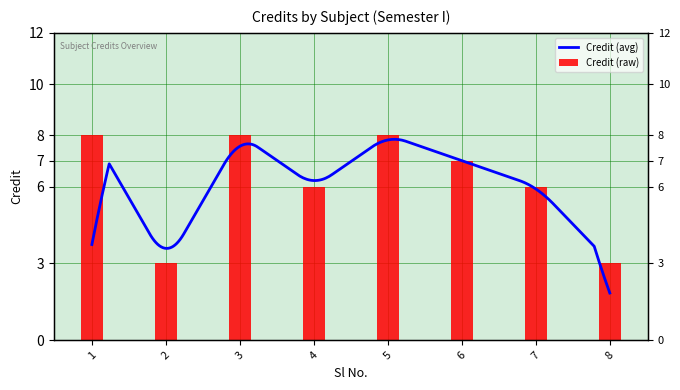

What is the sum of the values at 6 and 3?

15